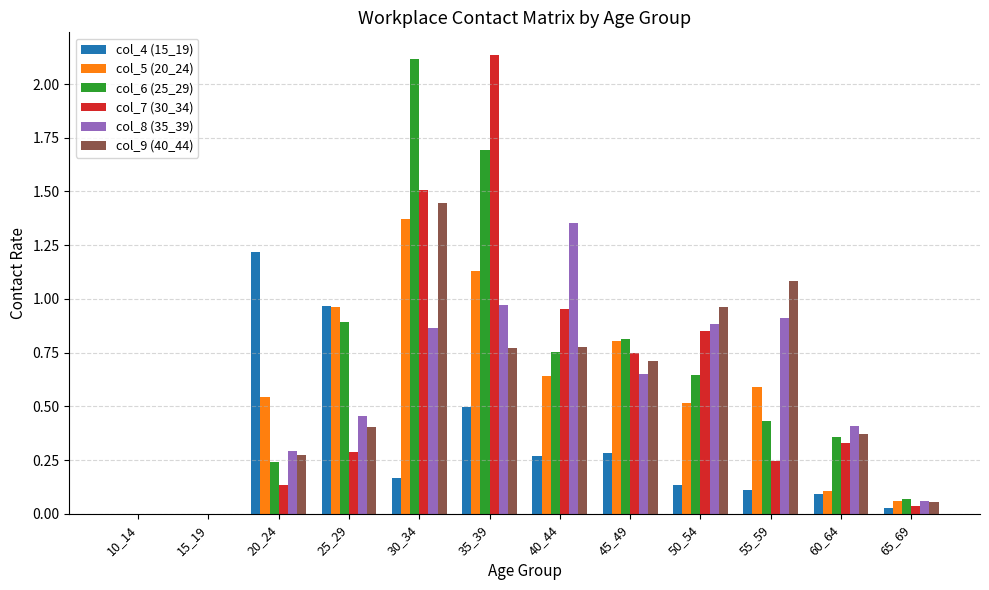

At which label does col_4 (15_19) reach its peak?

20_24